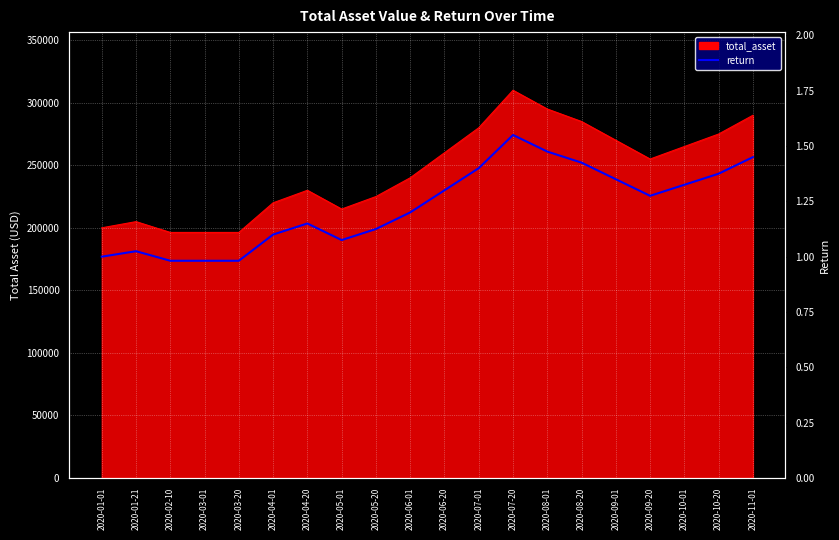

The chart shows a value of 0.8 at 2020-10-20. True or false?

False